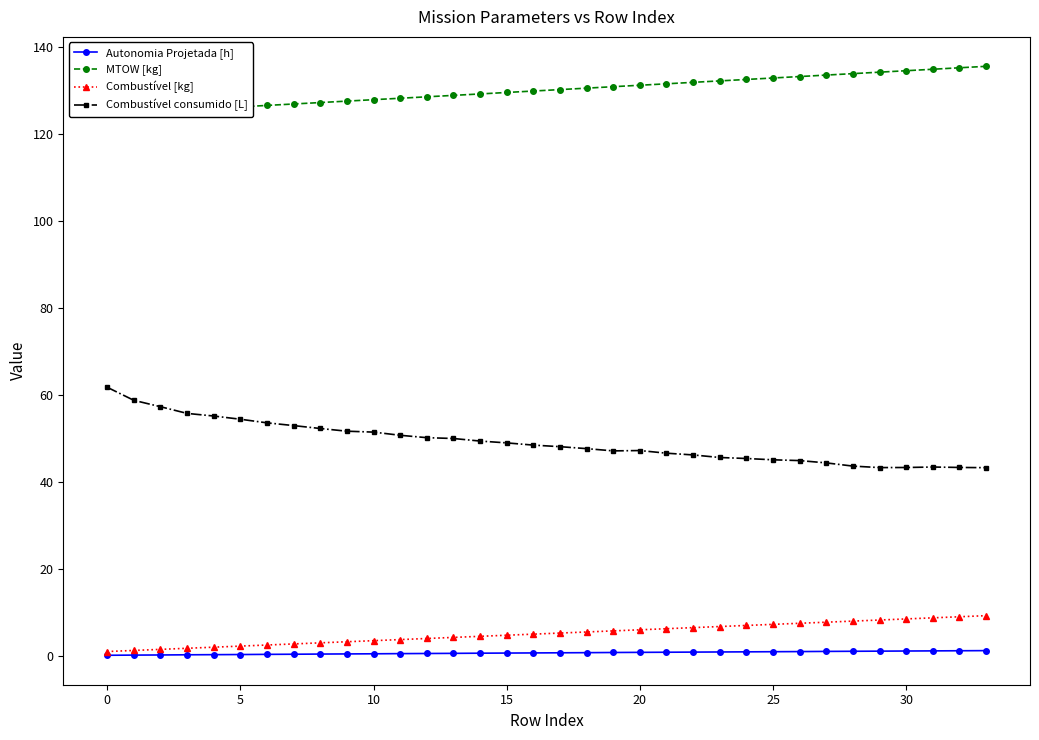

Which category has the highest value in the Autonomia Projetada [h] series?

33